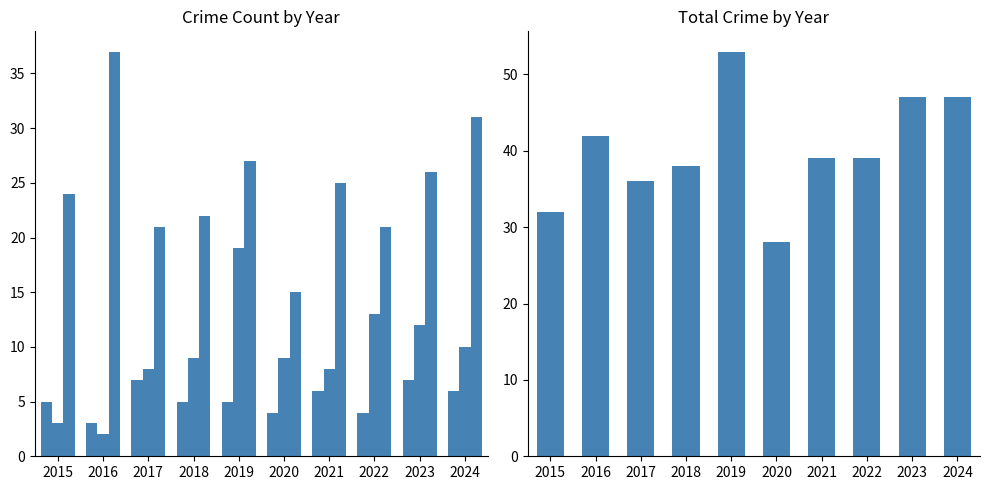

What is the difference between the second highest and second lowest values in the Total series?

15